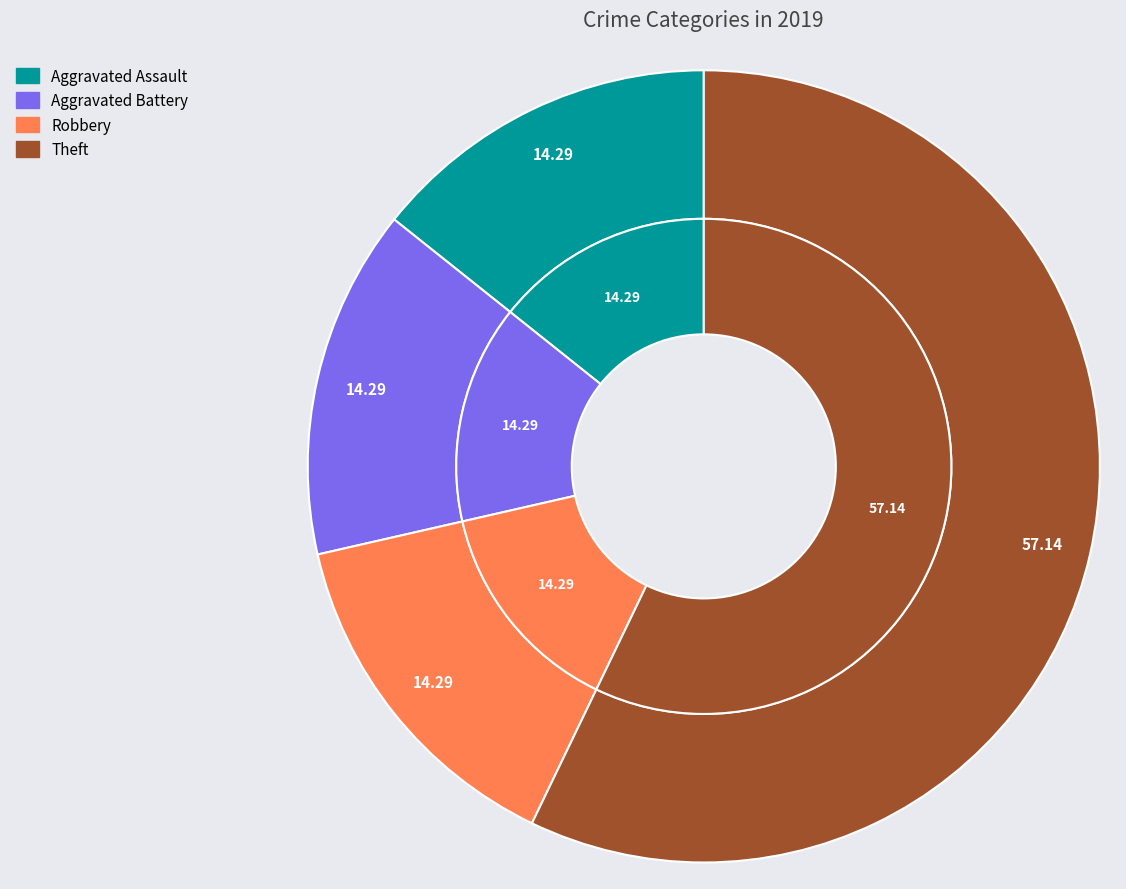

The Robbery slice represents 20% of the pie. True or false?

False